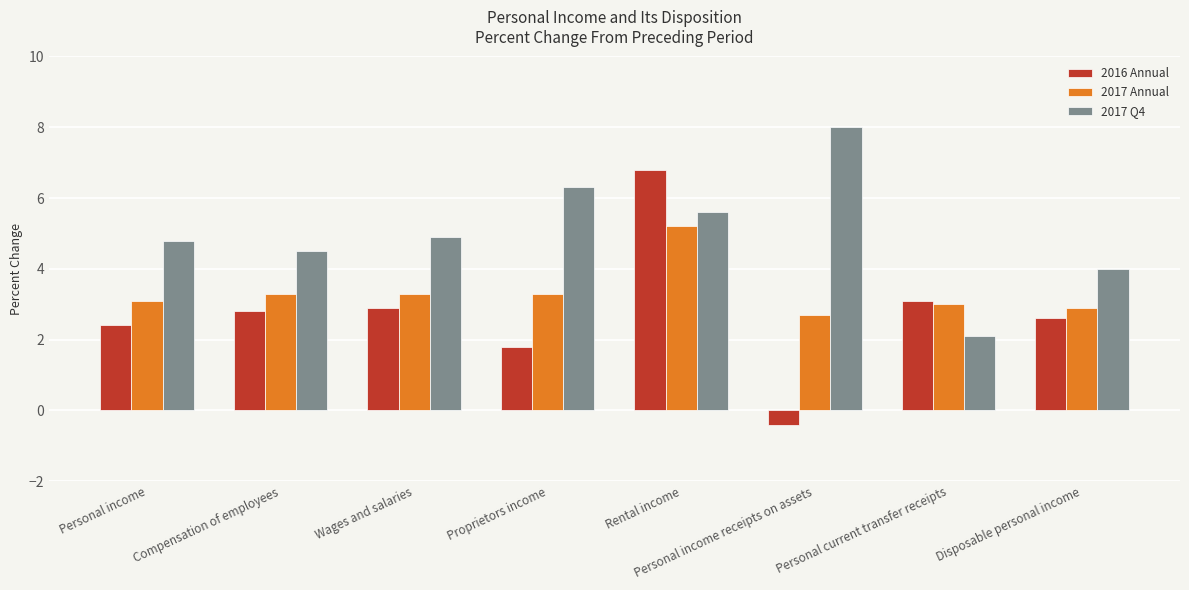

Is the value of 2017 Annual at Wages and salaries greater than the value of 2016 Annual at Rental income?

No